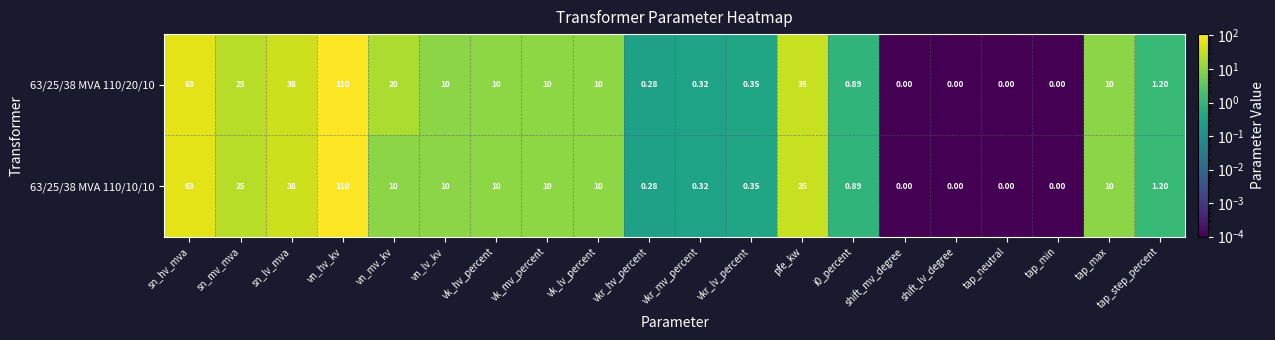

At which label is 63/25/38 MVA 110/20/10 closest to 55?

sn_hv_mva